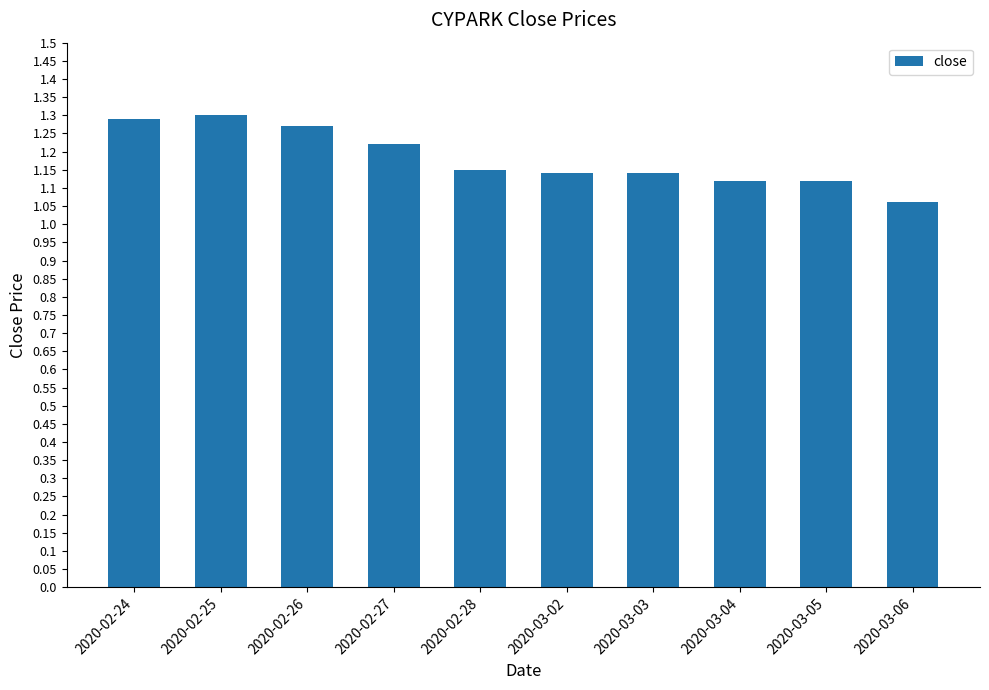

Which label corresponds to the smallest value in the chart?

2020-03-06